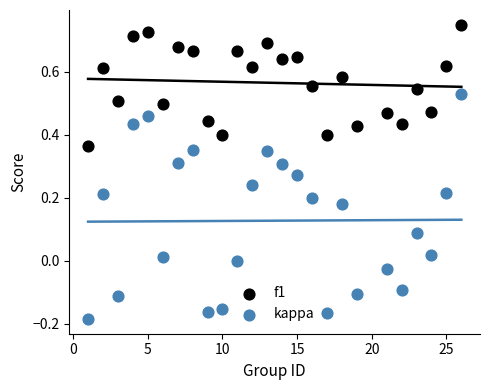

What is the X range (max minus min) for the scatter plot?

25.0